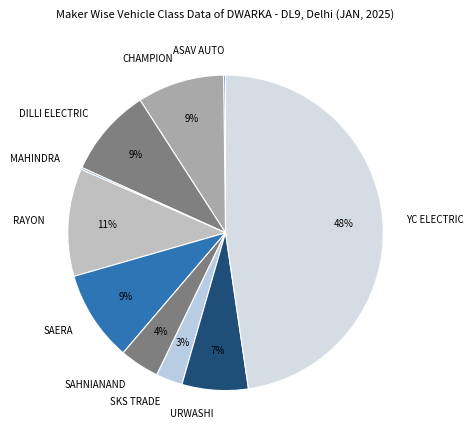

To the nearest percent, what is the difference between the largest and smallest slice percentages?

47%